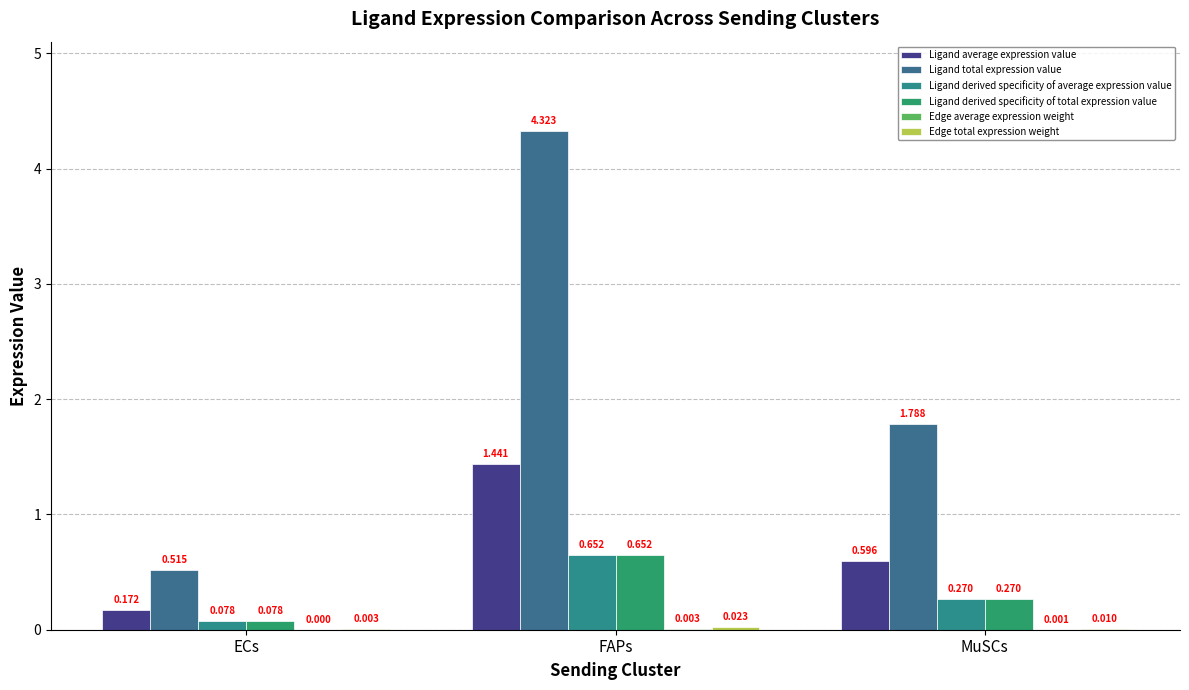

List the labels in order of Ligand total expression value value, smallest first.

ECs, MuSCs, FAPs